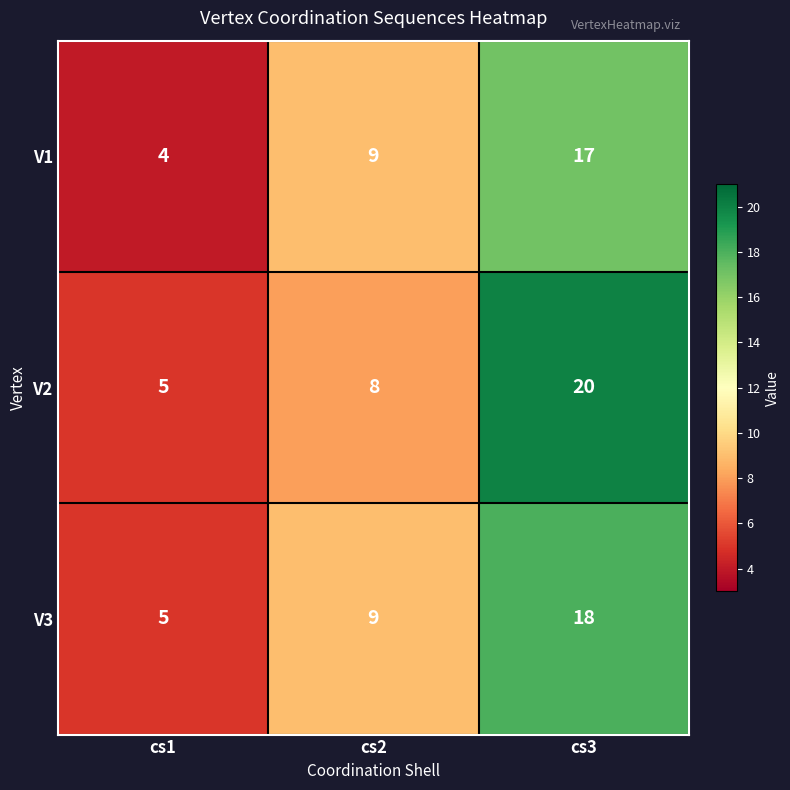

What is the lowest value of the V1 series?

4